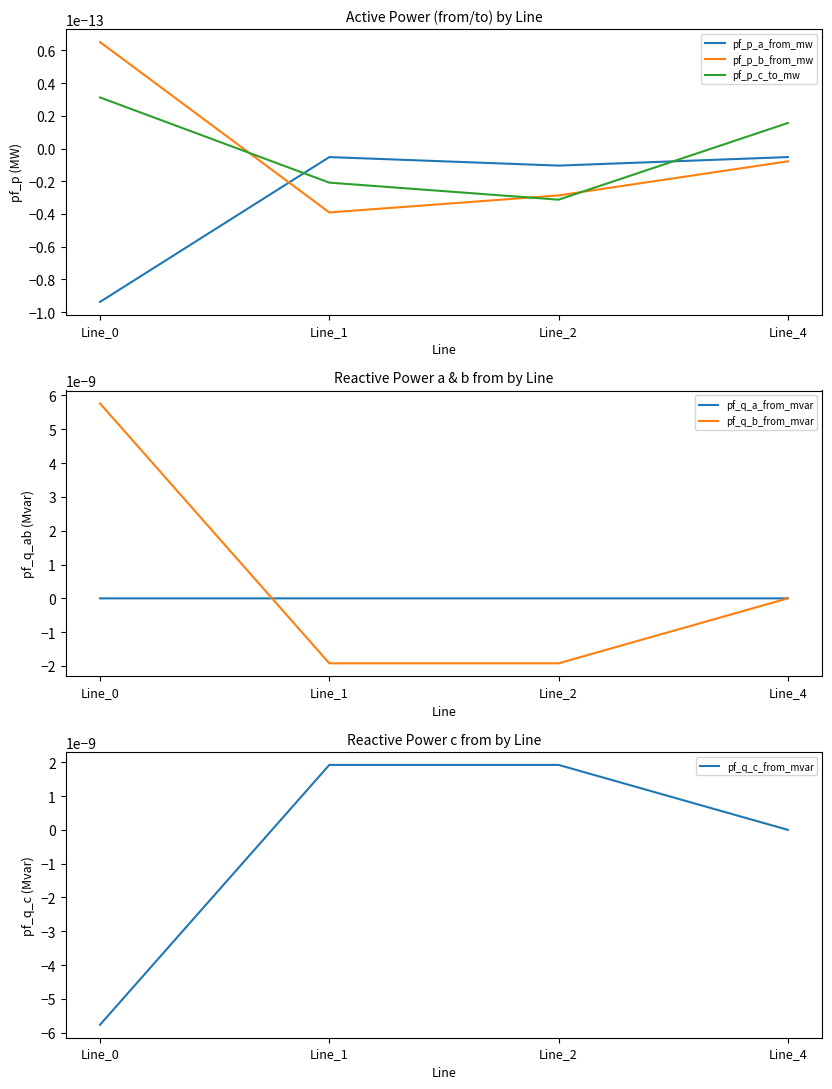

True or false: pf_q_b_from_mvar has more than 0 points higher than both neighbors.

False